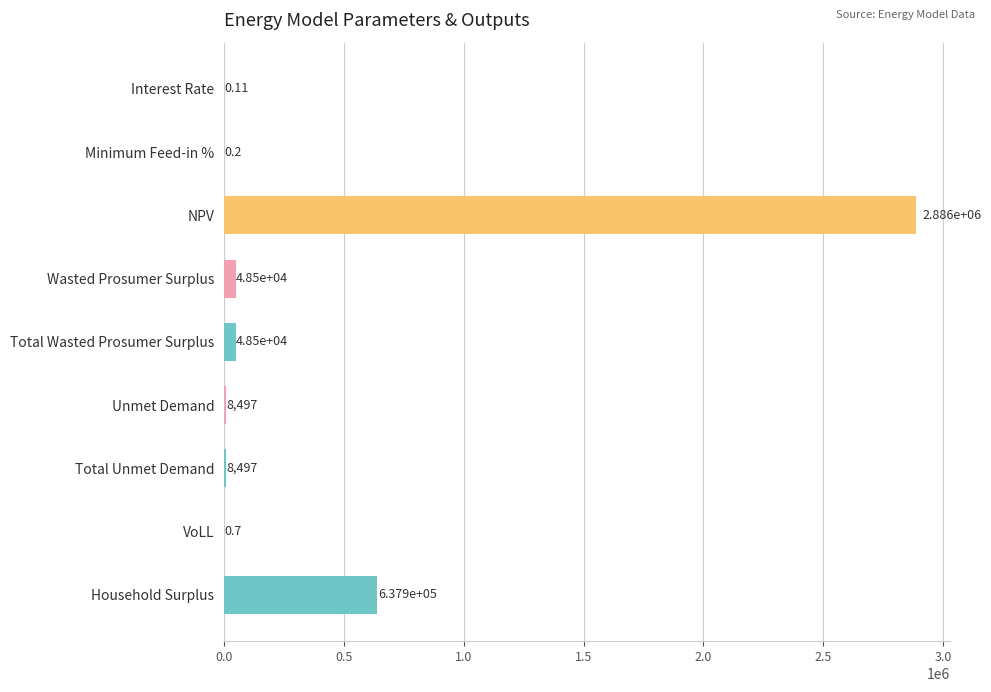

Are the bars grouped side by side (vs. stacked)?

No